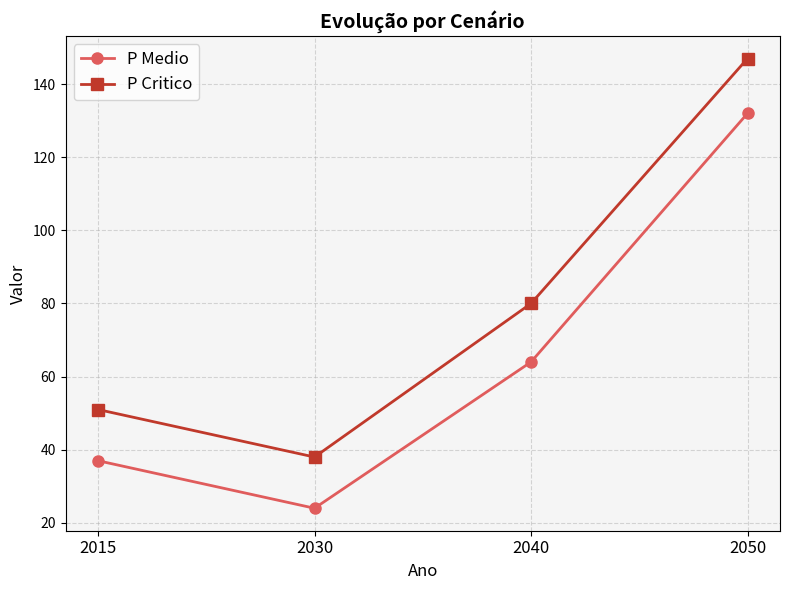

At which category does P Critico reach its first local valley?

2030